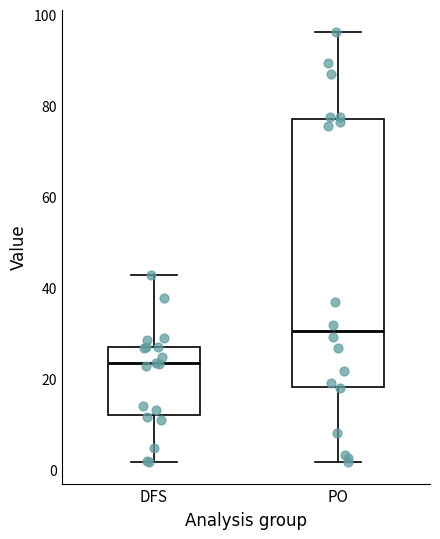

Reading left to right, transcribe this box plot: for each box, give where its median line is, the range the box spans, and where its two whiskers end, as read against the y-axis. The values are not printed on the chart, so give them approximately, as read against the axis.

DFS: median 24, box 12 to 28, whiskers 2 to 42
PO: median 30, box 18 to 78, whiskers 2 to 96